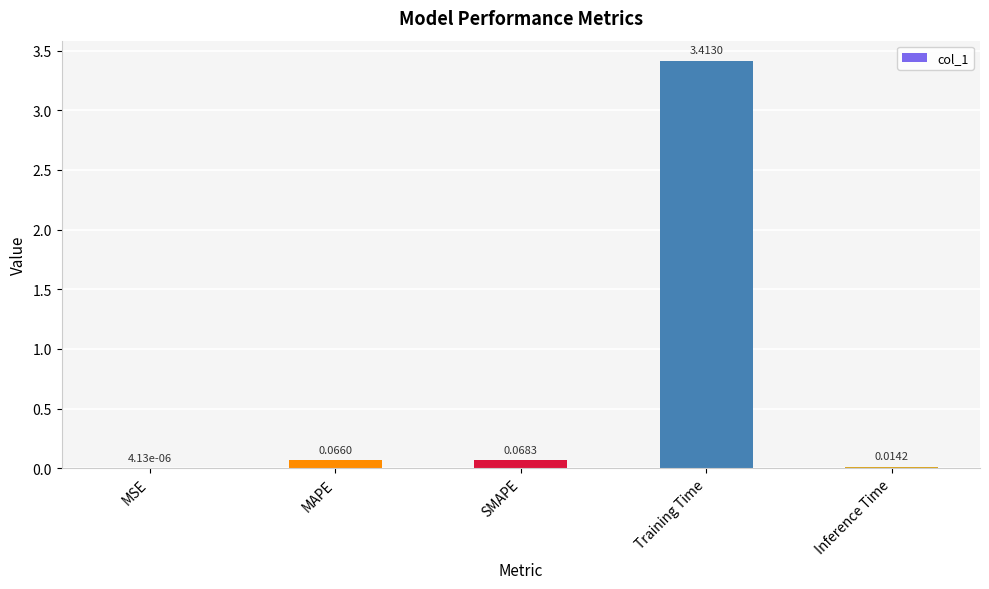

What is the change in value from MSE to Training Time?

+3.4